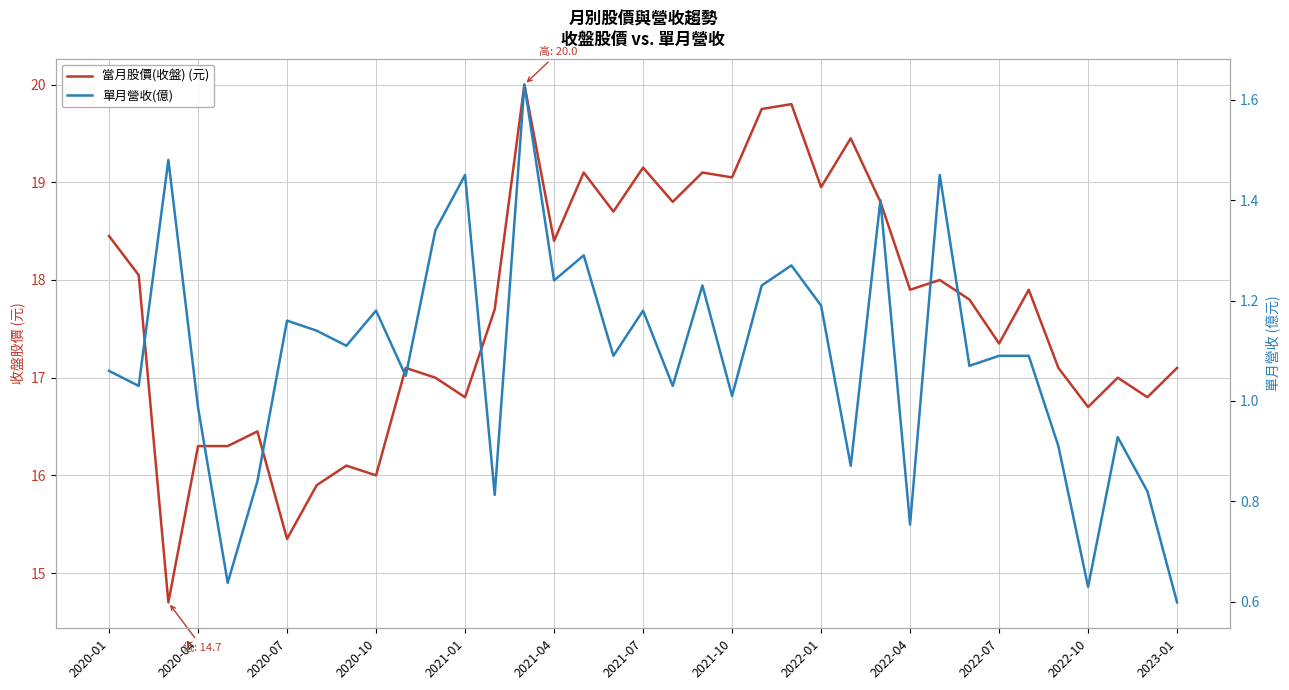

What is the average value of the 單月營收(億) series?

1.1